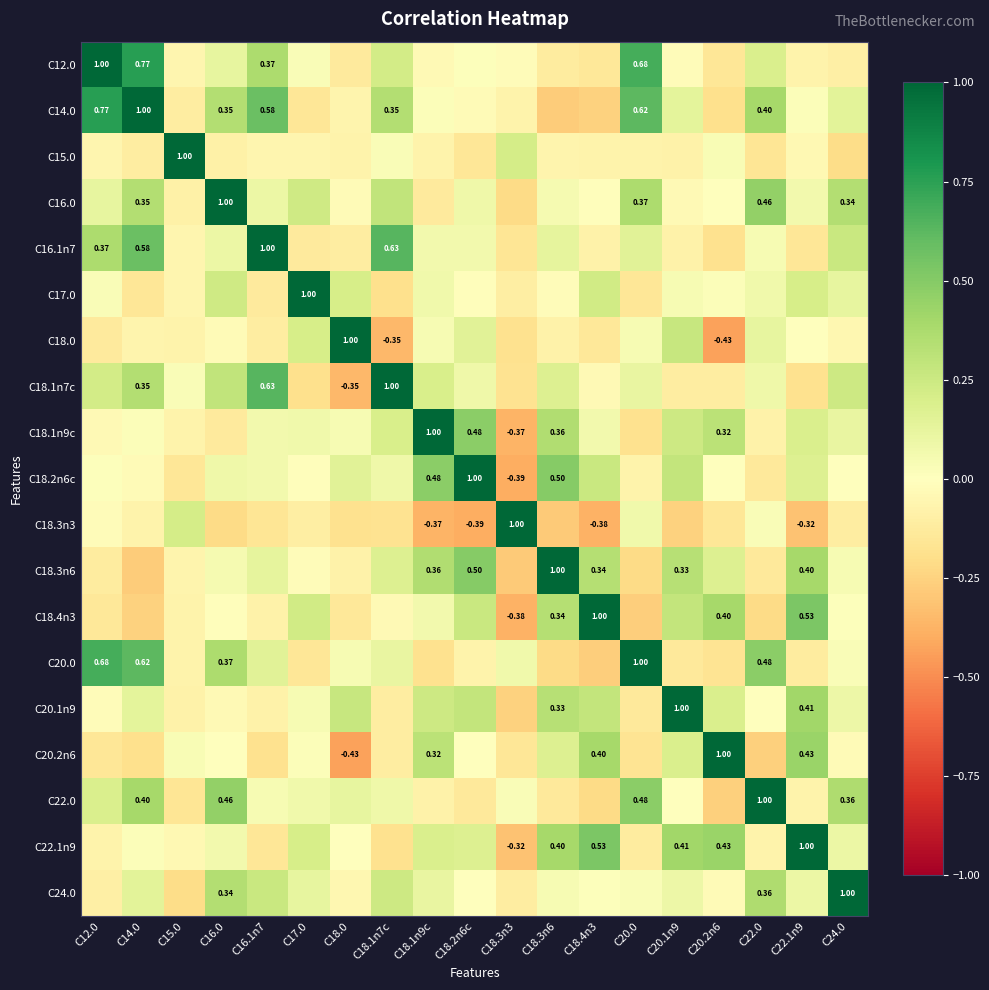

Rank the series by their maximum value, from lowest to highest.

C12.0, C14.0, C15.0, C16.0, C16.1n7, C17.0, C18.0, C18.1n7c, C18.1n9c, C18.2n6c, C18.3n3, C18.3n6, C18.4n3, C20.0, C20.1n9, C20.2n6, C22.0, C22.1n9, C24.0